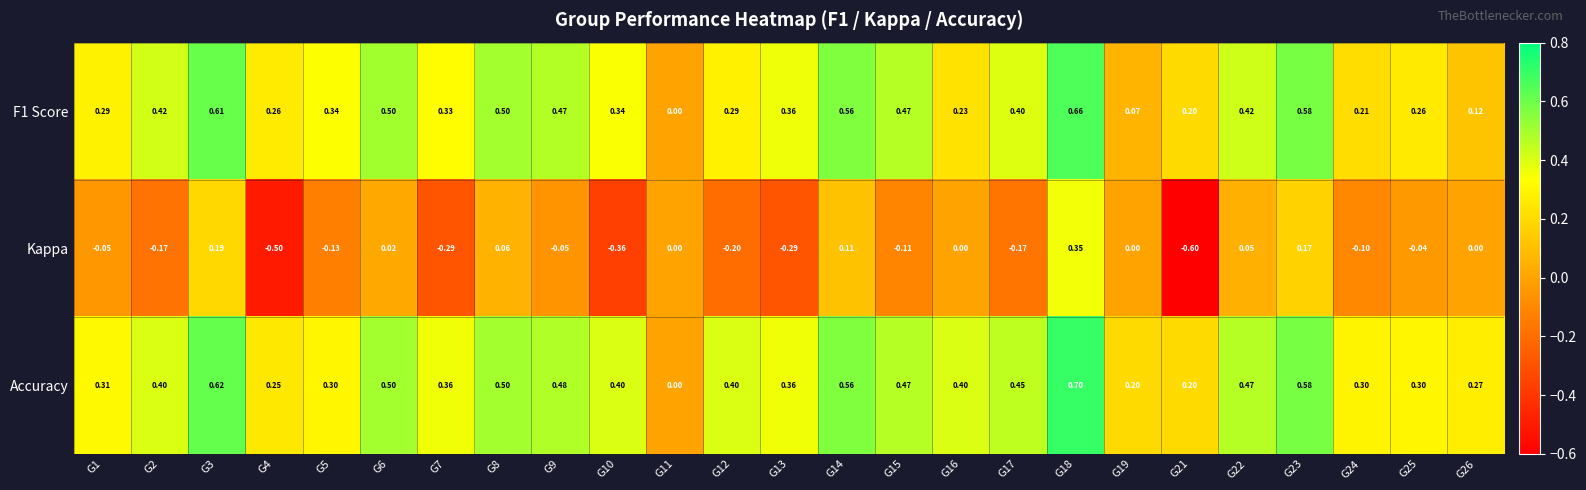

Which series has the largest range (max minus min)?

Kappa